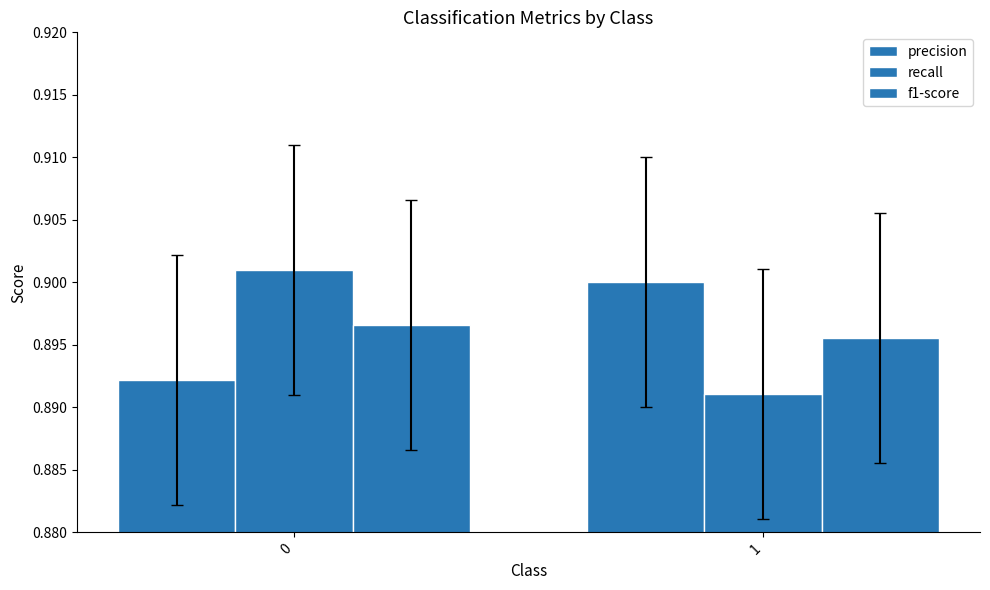

List the series in order of their peak value, highest first.

recall, precision, f1-score